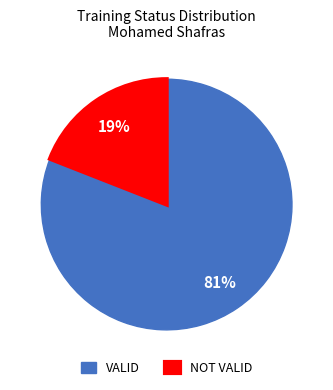

Rank the categories by value from lowest to highest.

NOT VALID, VALID